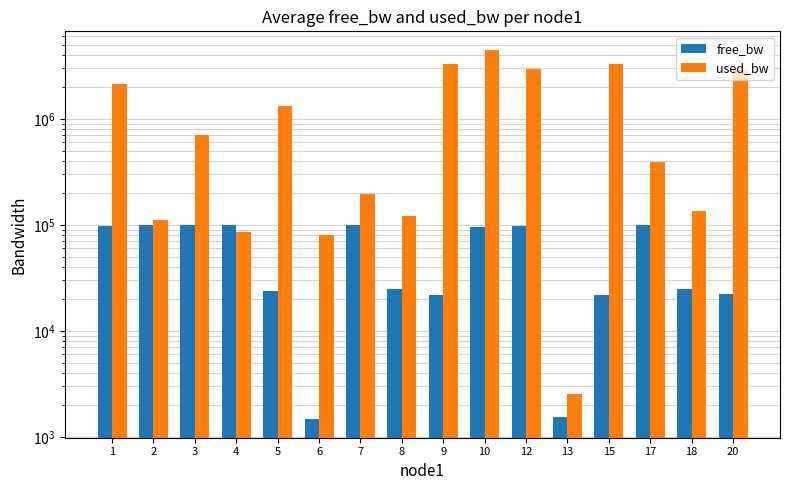

At which label does free_bw first exceed 95525?

1